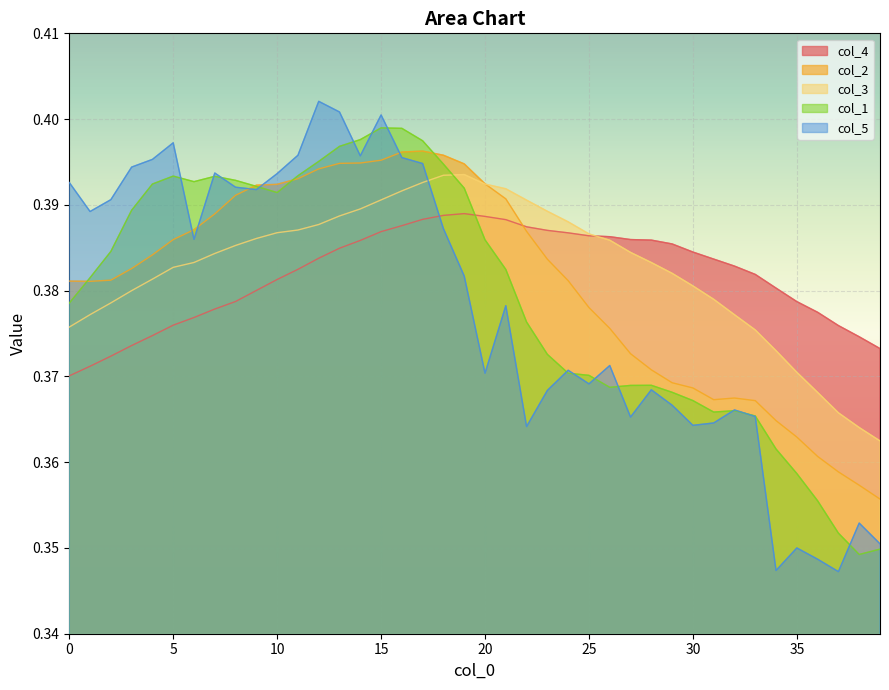

What is the sum of the col_5 values at 22 and 11?

0.8